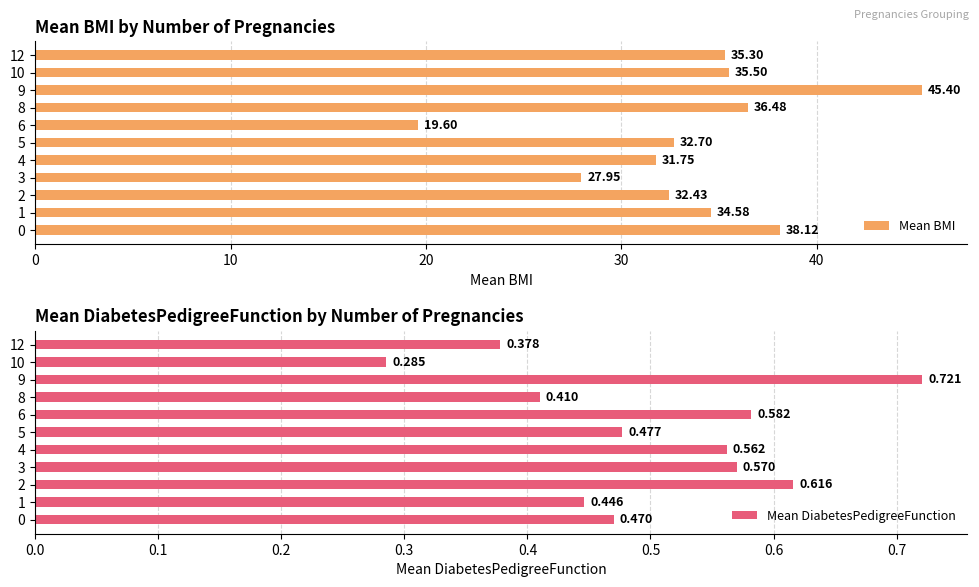

How many bars are there in total?

22